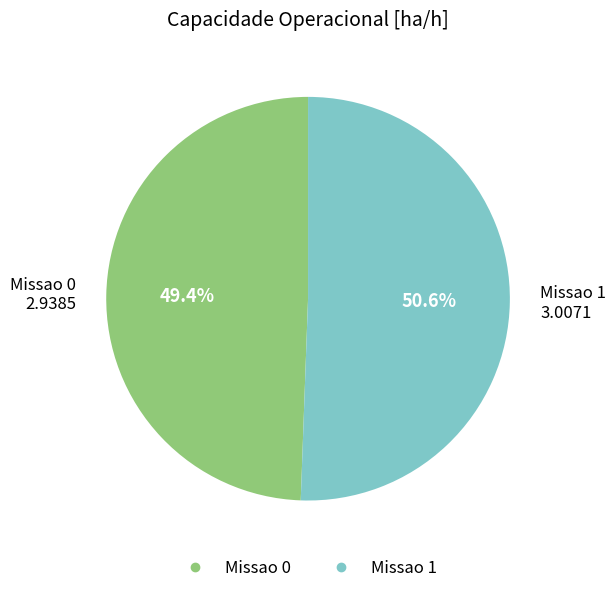

Rank the categories by value from lowest to highest.

Missao 0, Missao 1